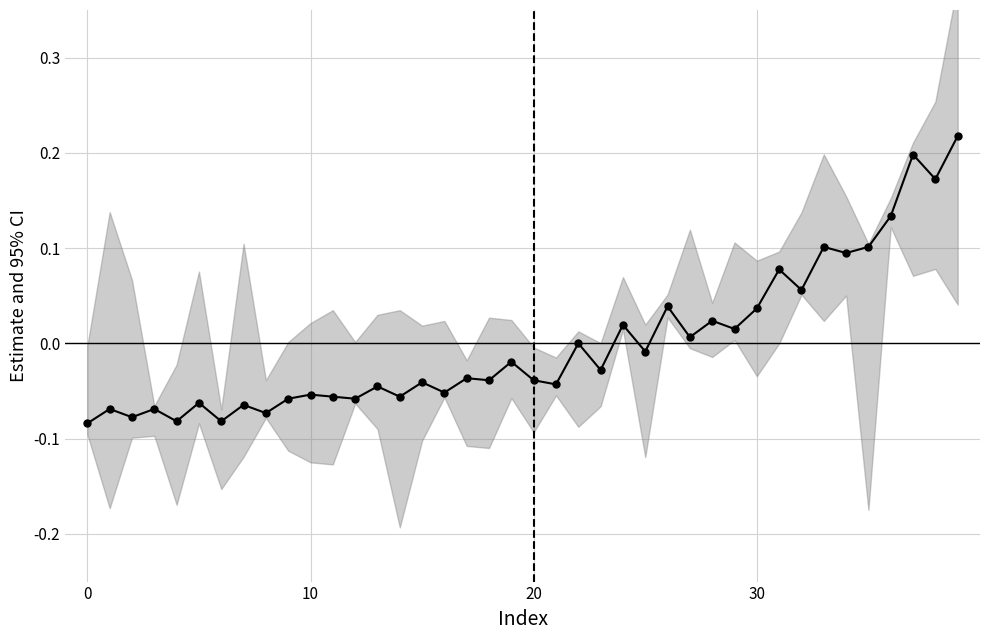

How many points are higher than both their immediate neighbors (excluding endpoints)?

16